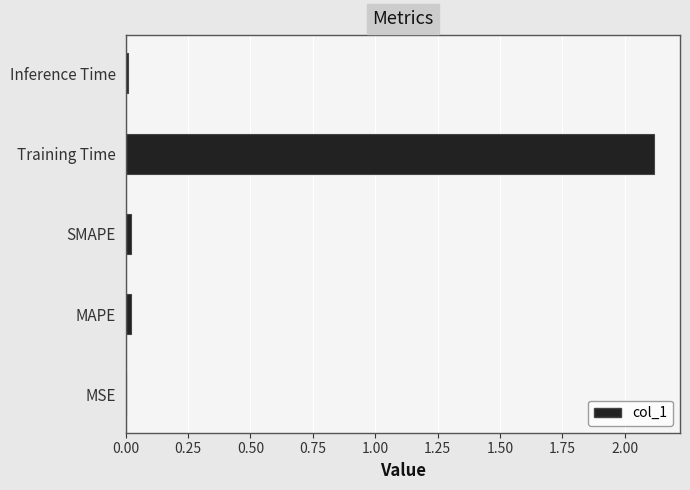

The chart shows a value of 0.0 at Inference Time. True or false?

True